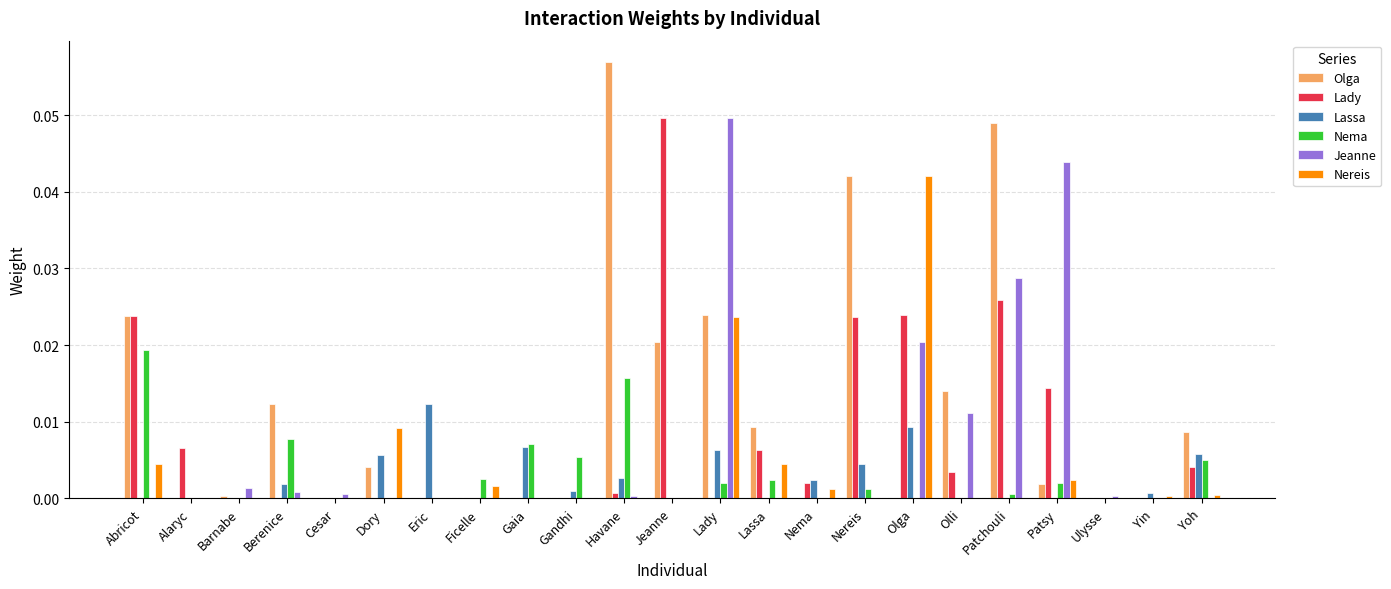

Which category has the highest value across all series?

Havane